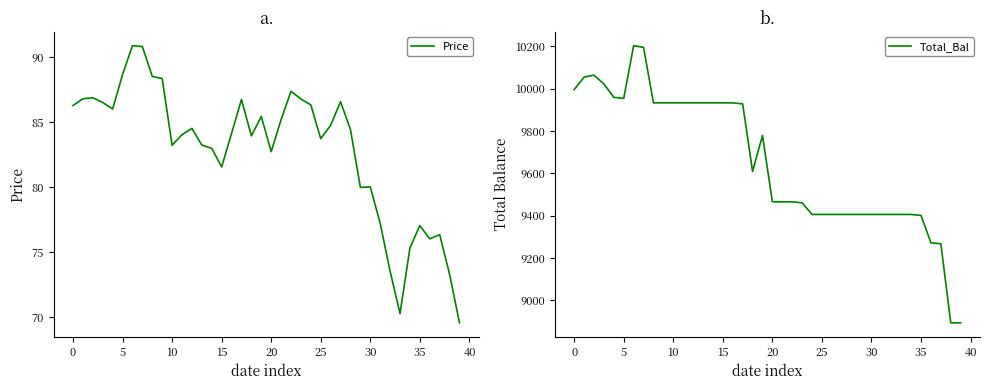

True or false: Total_Bal has a value of 6100.6 at 36.

False